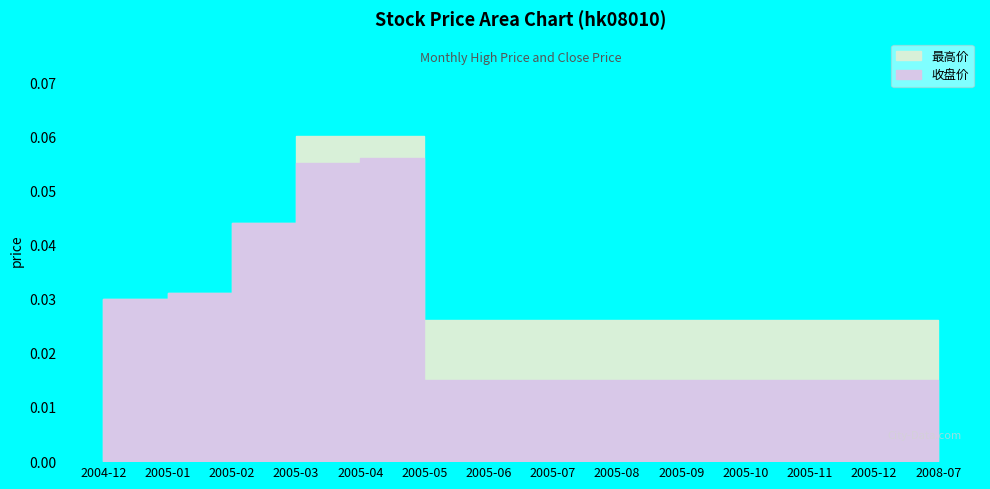

True or false: 最高价 and 收盘价 intersect in this chart.

False